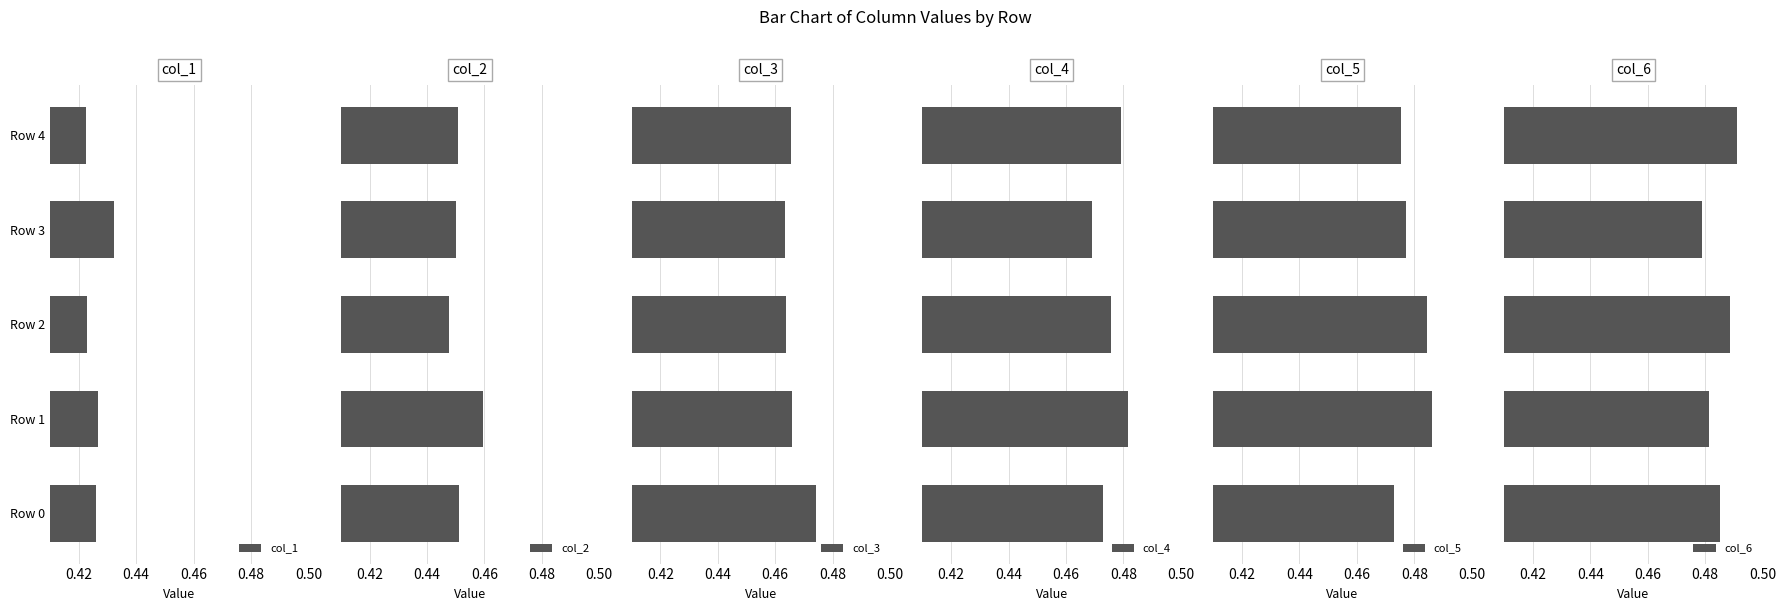

How many col_5 values are between 0 and 1?

5